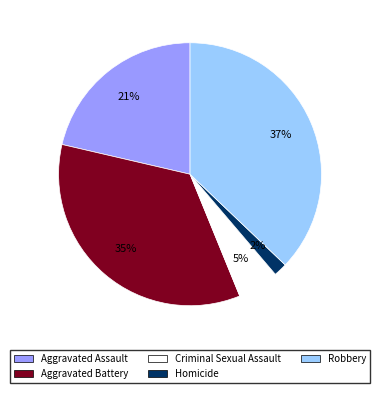

To the nearest percent, what is the combined percentage of Criminal Sexual Assault and Robbery?

42%